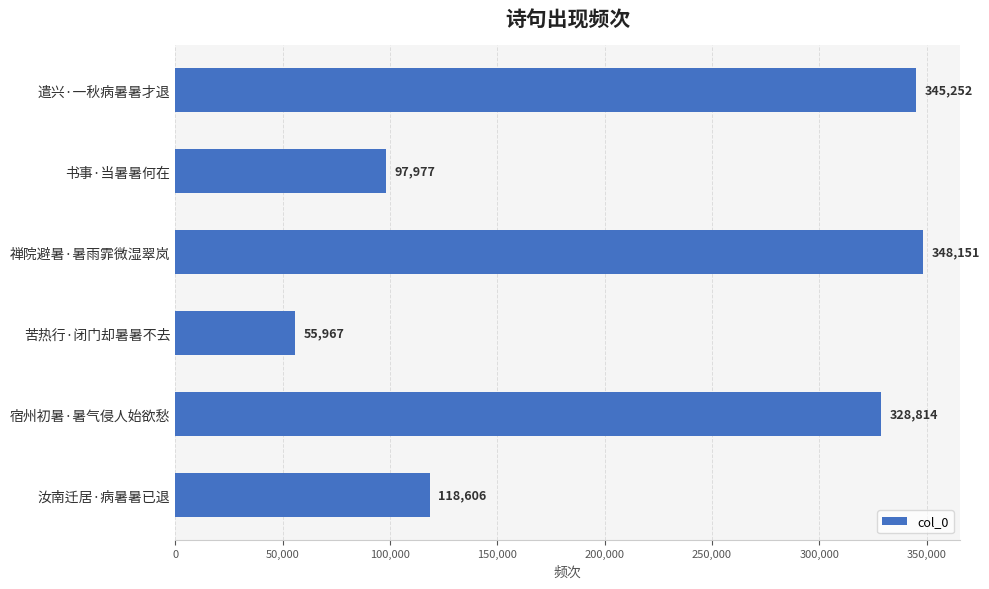

Reading top to bottom, extract all data points from this chart.

345252	97977	348151	55967	328814	118606